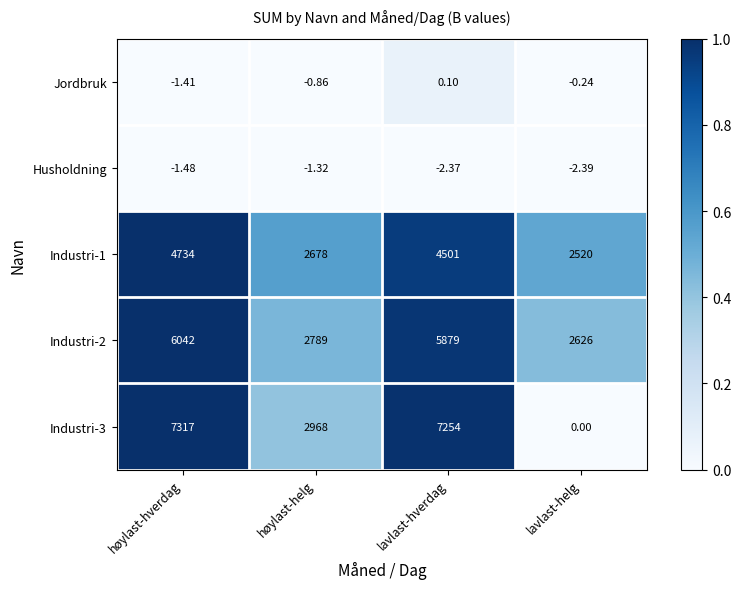

What is the maximum value shown in the chart?

7317.0